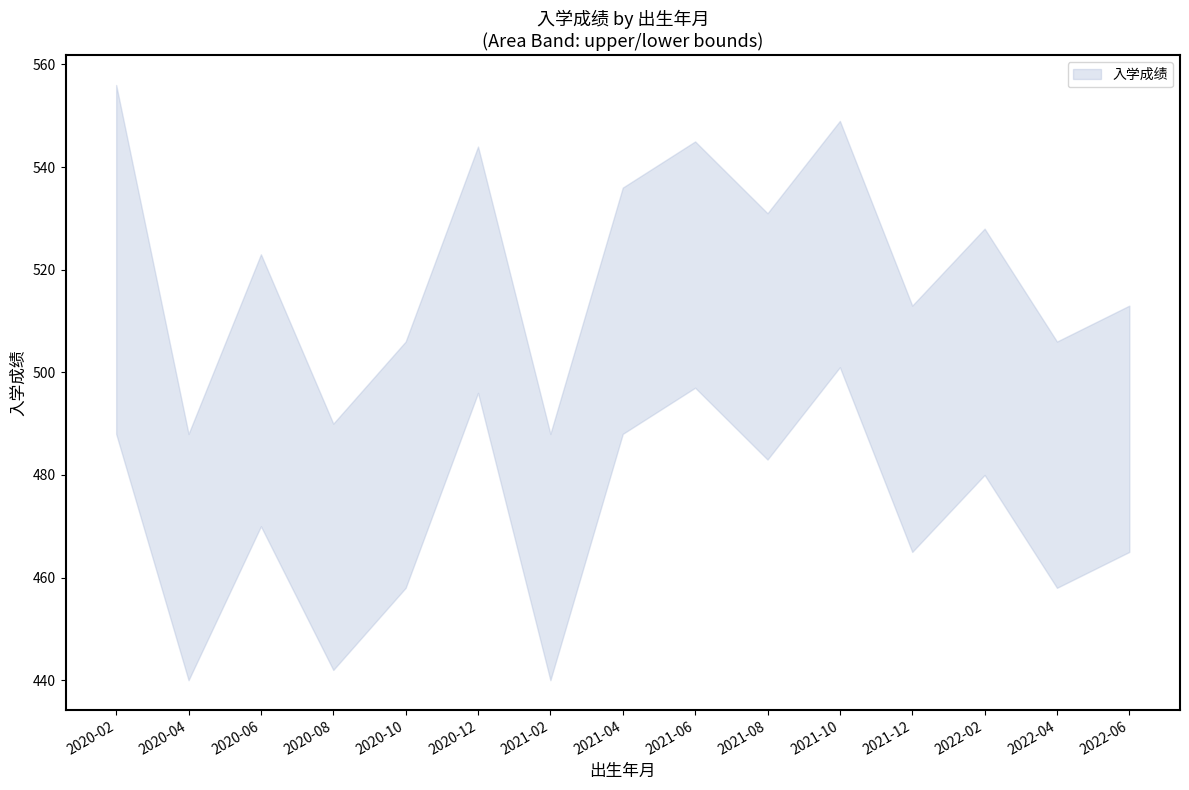

Which category has the highest value across all series?

2020-02